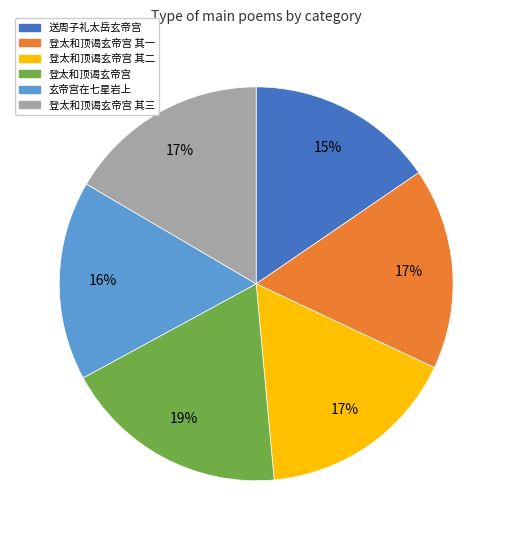

How many segments does this pie chart have?

6